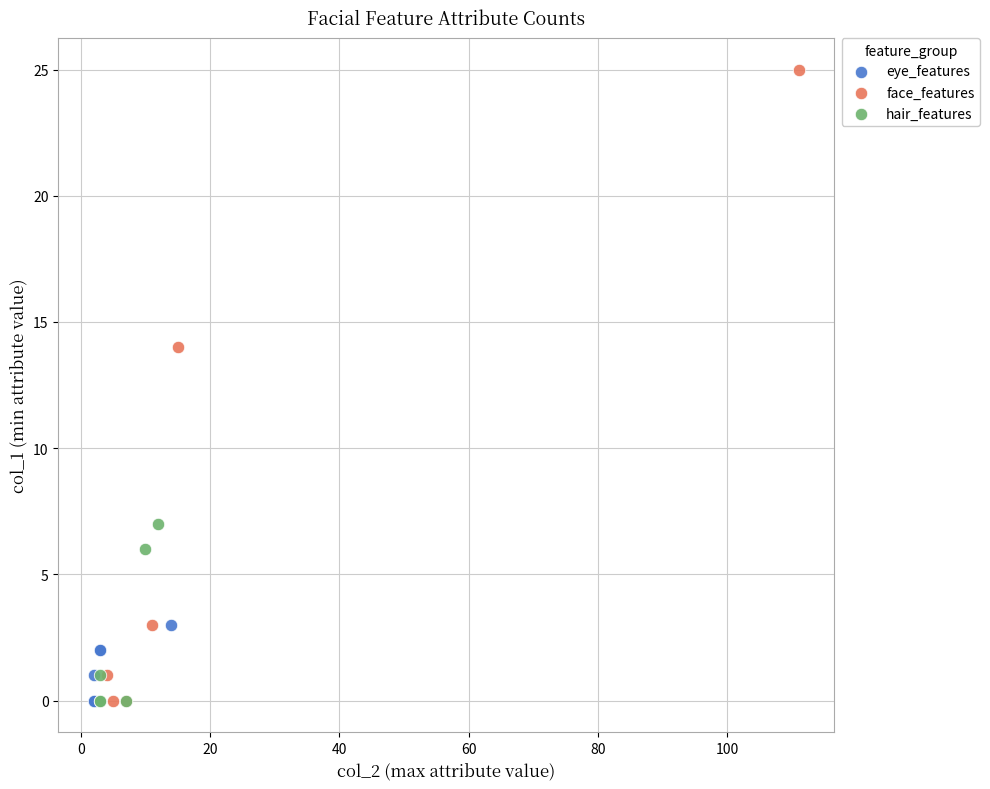

Which series contains the highest Y value?

face_features